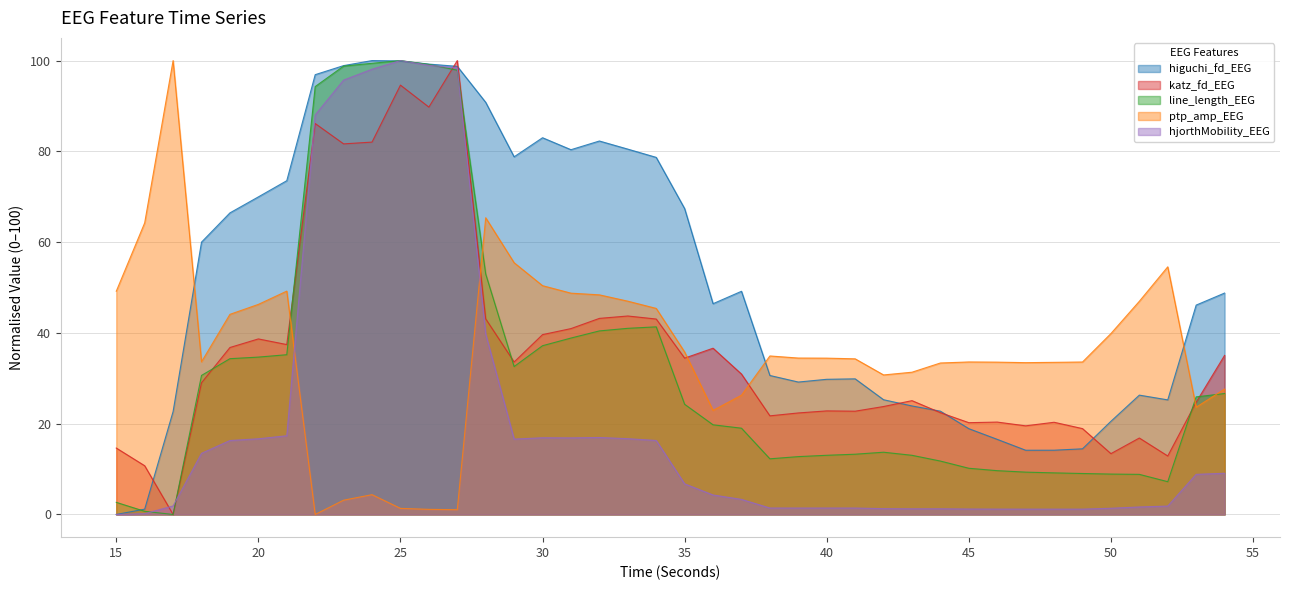

Between which two adjacent categories do ptp_amp_EEG and line_length_EEG first intersect?

21 and 22